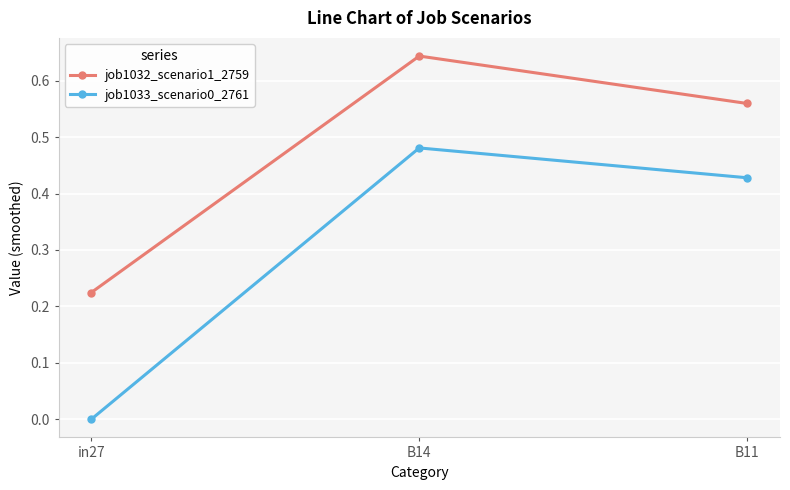

Is this an area chart (filled region under the line)?

No